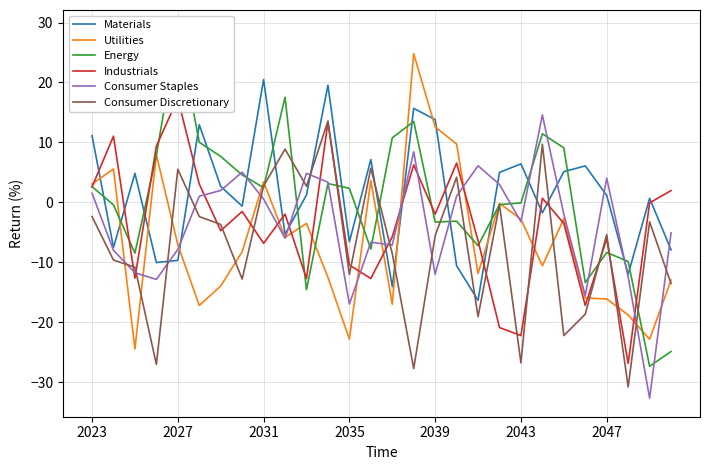

How many data points does each series have?

28